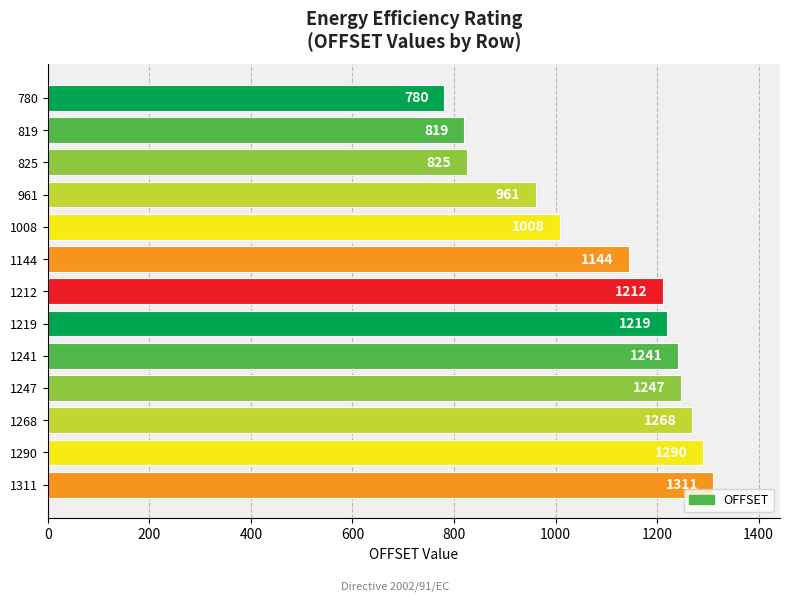

Reading top to bottom, what are all the values shown in this chart?

780=780	819=819	825=825	961=961	1008=1008	1144=1144	1212=1212	1219=1219	1241=1241	1247=1247	1268=1268	1290=1290	1311=1311